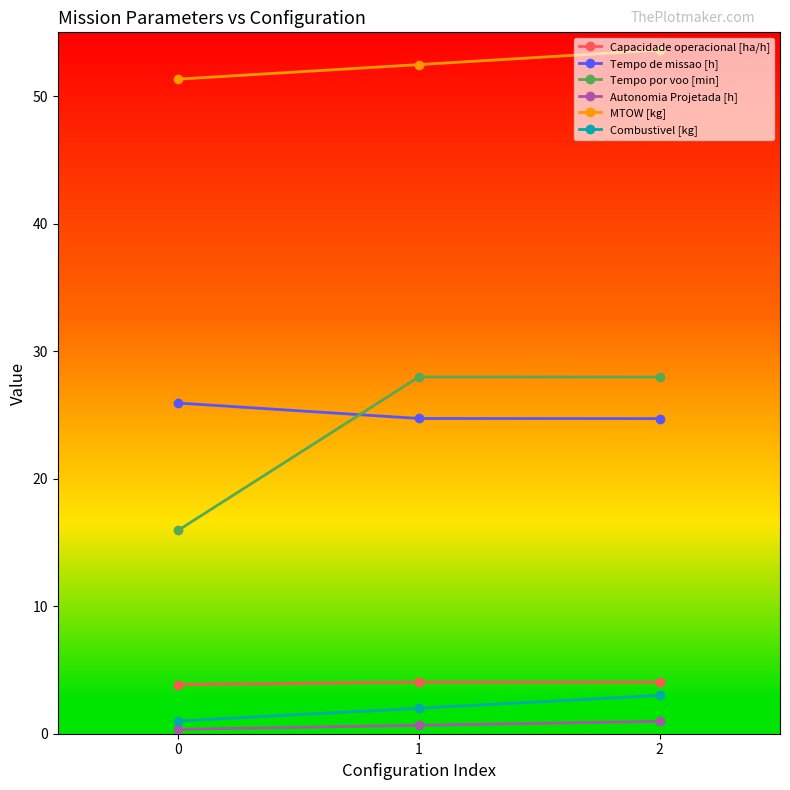

What is the value of the Capacidade operacional [ha/h] point at the 1st from the left?

3.9